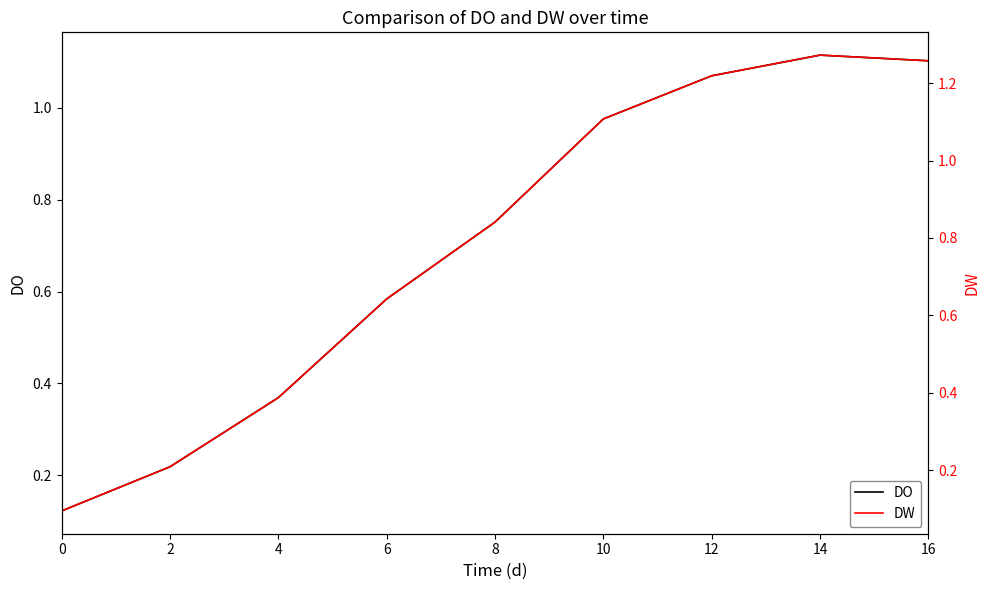

What is the difference between the second highest and minimum values in the DW series?

1.2